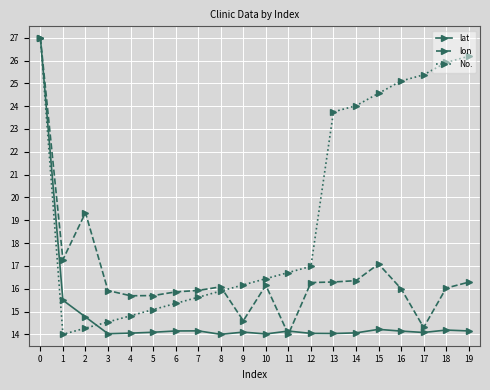

What is the value of the No. point at the 20th from the left?

26.2